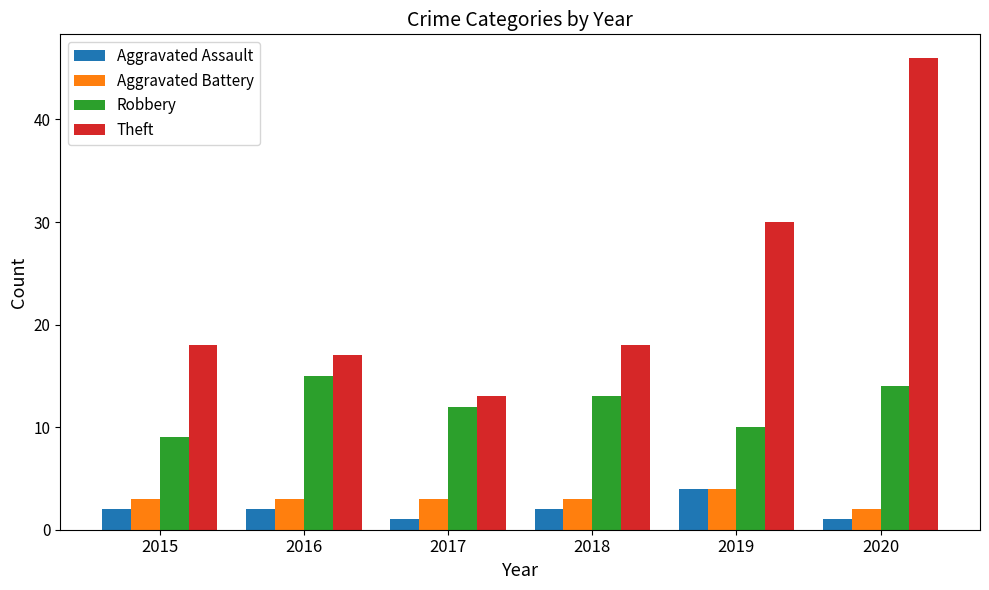

What is the difference between the maximum and second lowest values in the Theft series?

29